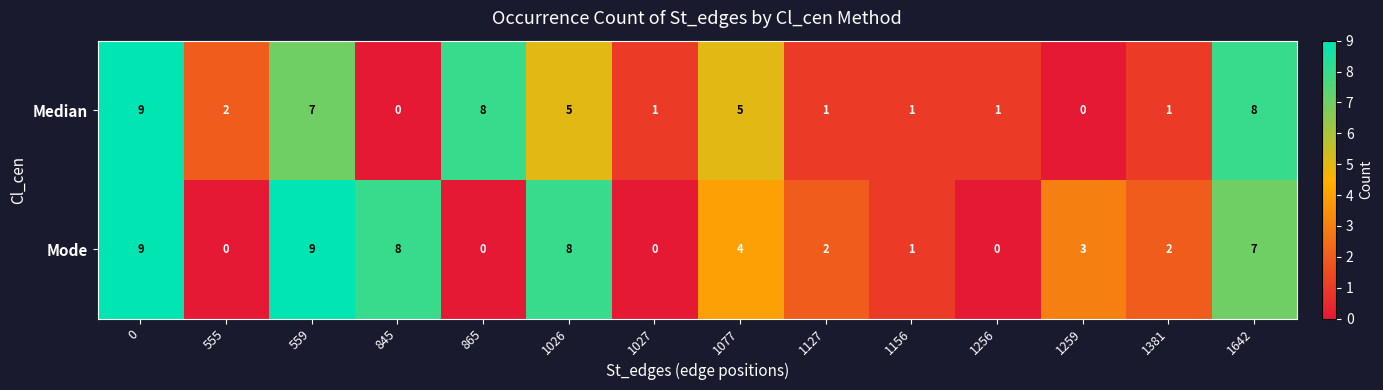

The Mode series shows -3 at 555. True or false?

False